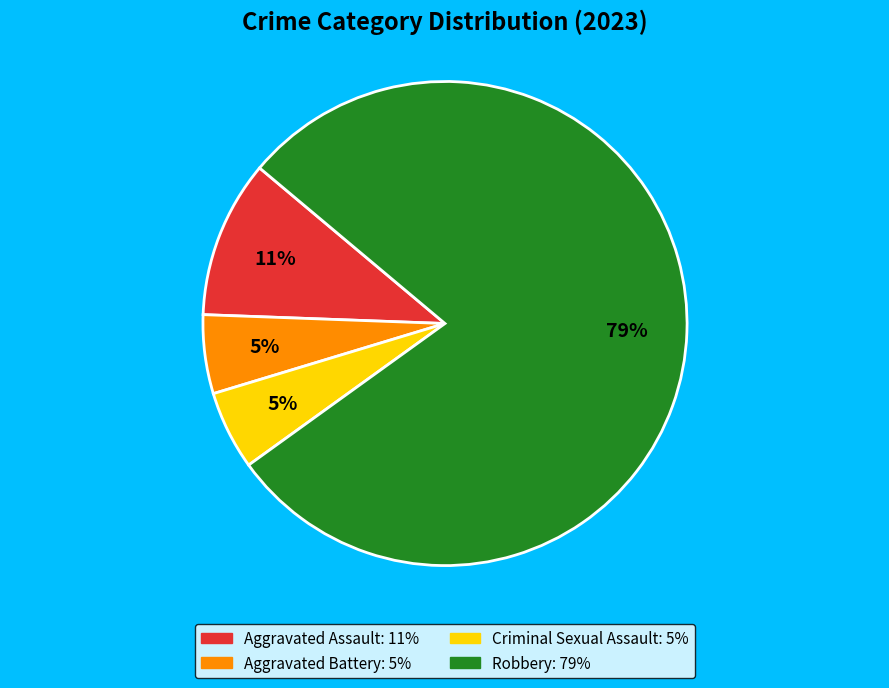

What percentage is the Robbery slice, to the nearest percent?

79%